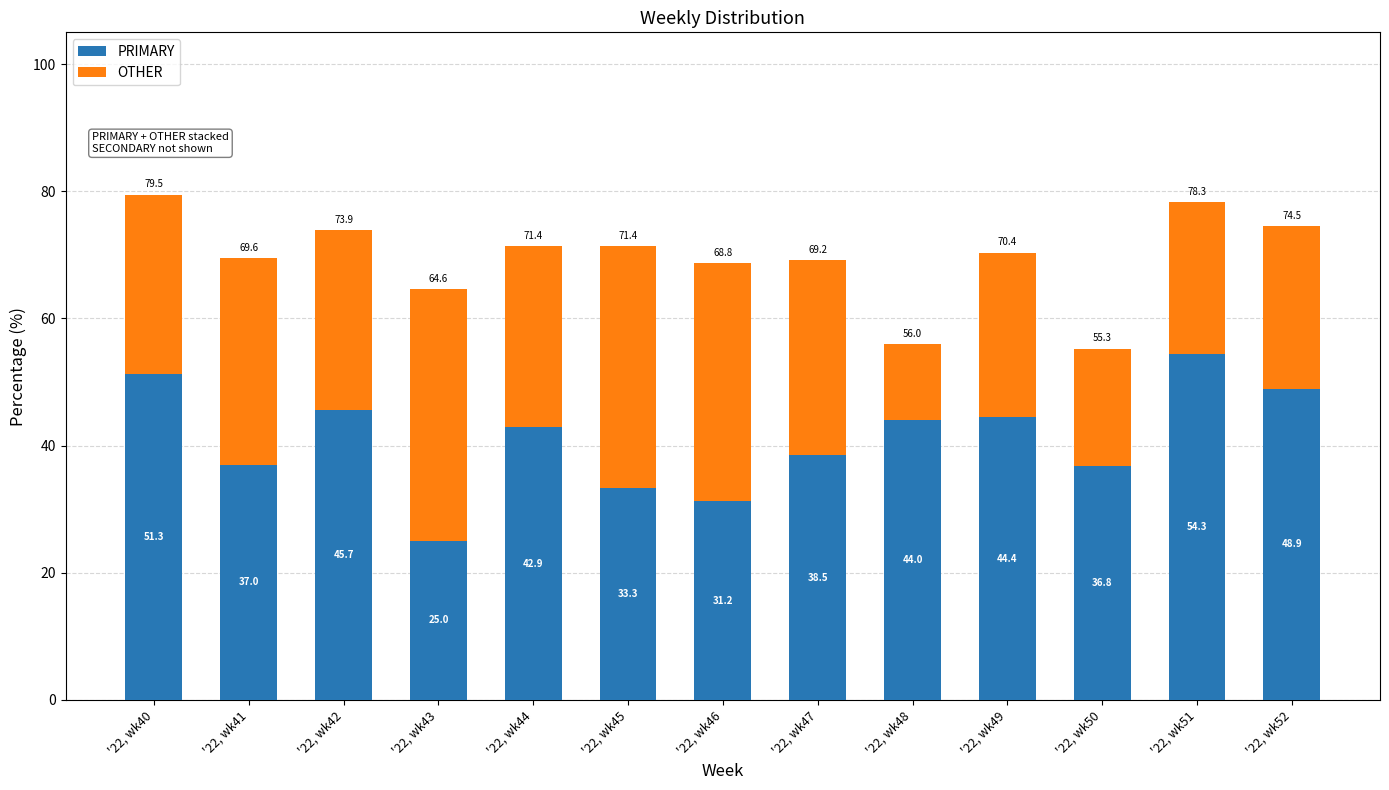

What is the sum of all PRIMARY values?

533.4